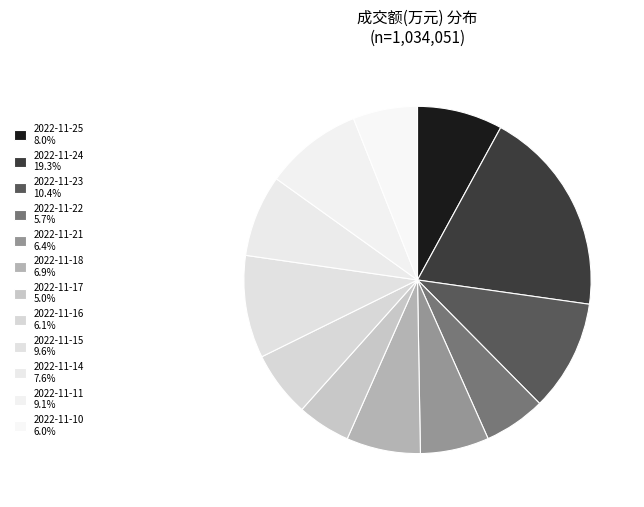

What is the ratio of the value at 2022-11-11 to the value at 2022-11-24?

0.5